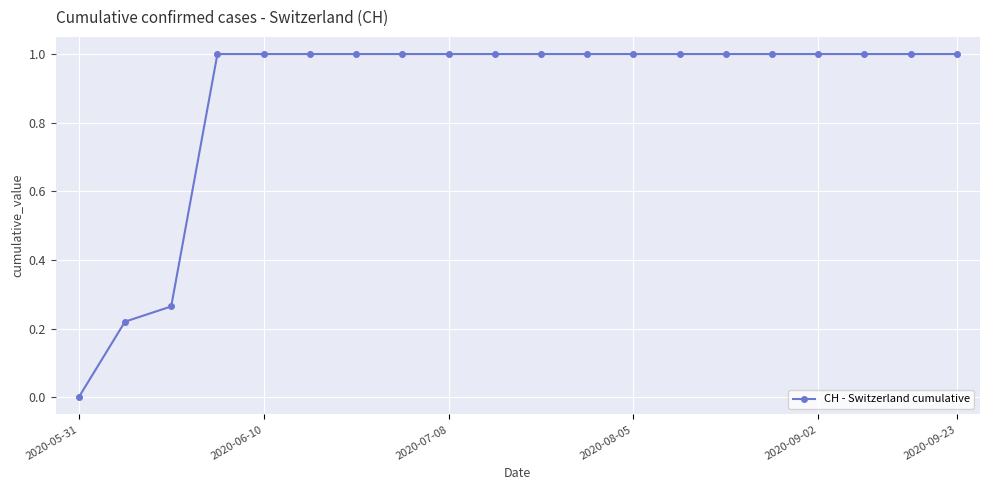

What is the average value?

0.9